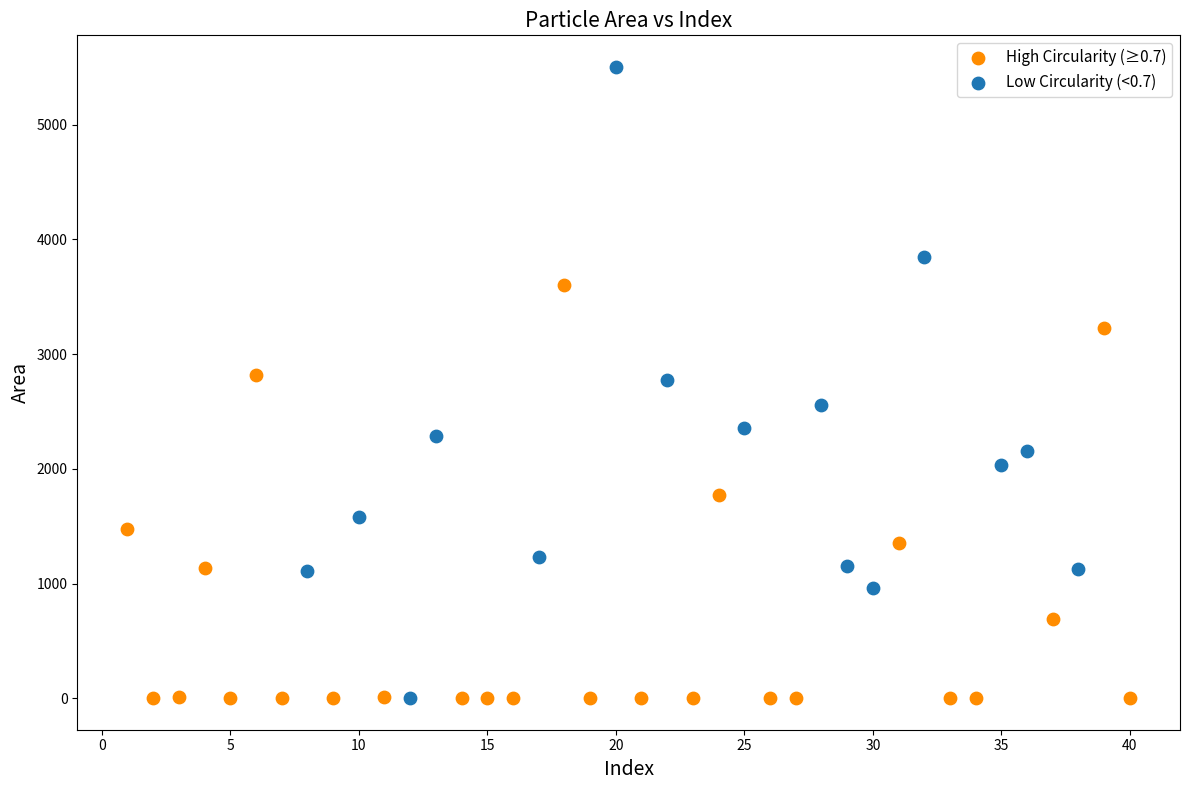

Which series contains the highest Y value?

Low Circularity (<0.7)